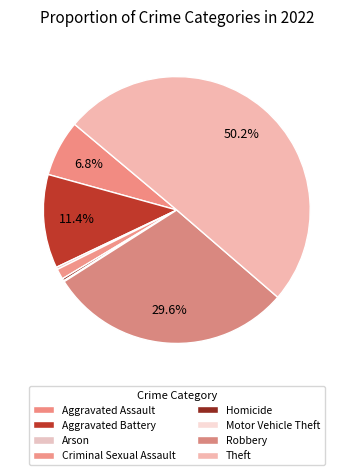

What is the change in value from Robbery to Theft?

+359